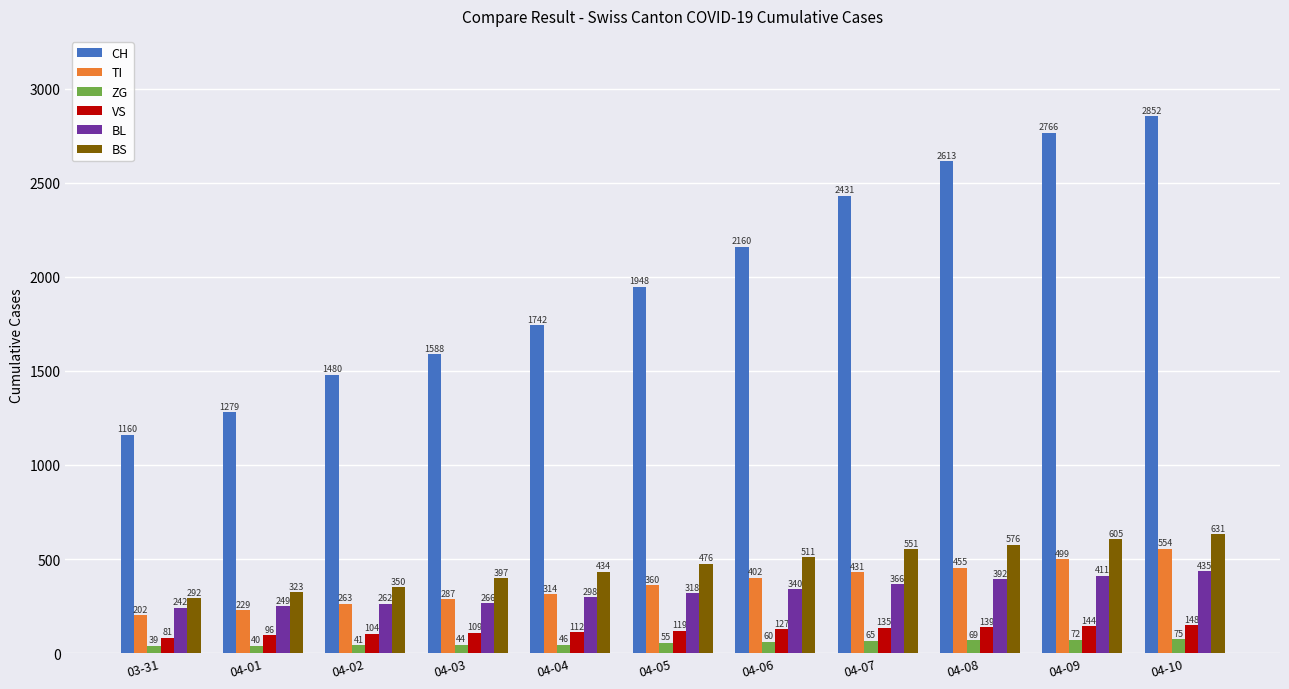

What is the value of the ZG bar at the 7th from the left?

60